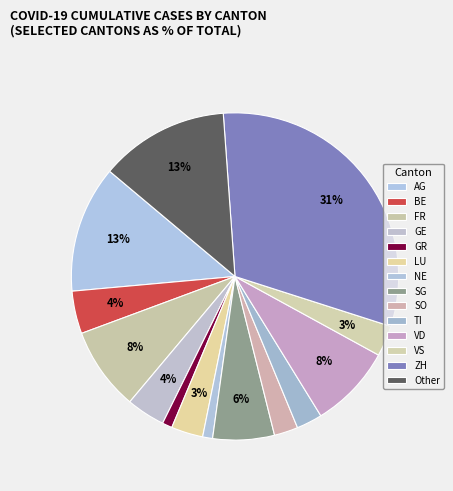

Rank the categories by value from lowest to highest.

GR, NE, SO, TI, VS, LU, GE, BE, SG, FR, VD, AG, Other, ZH